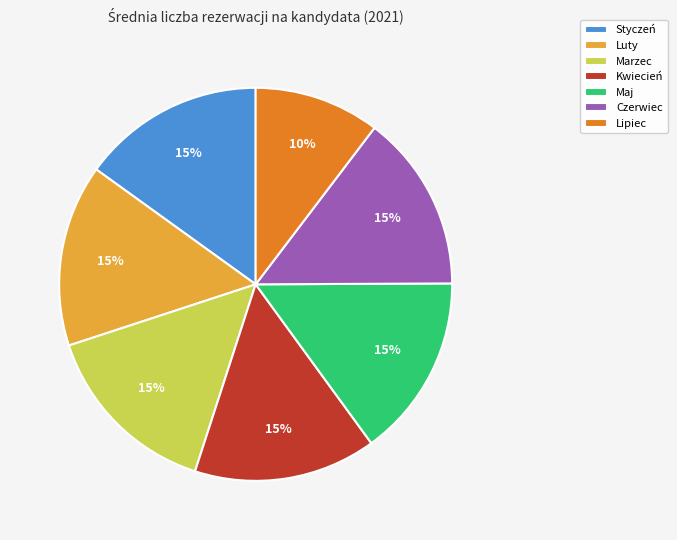

Is there a majority slice in this chart?

No